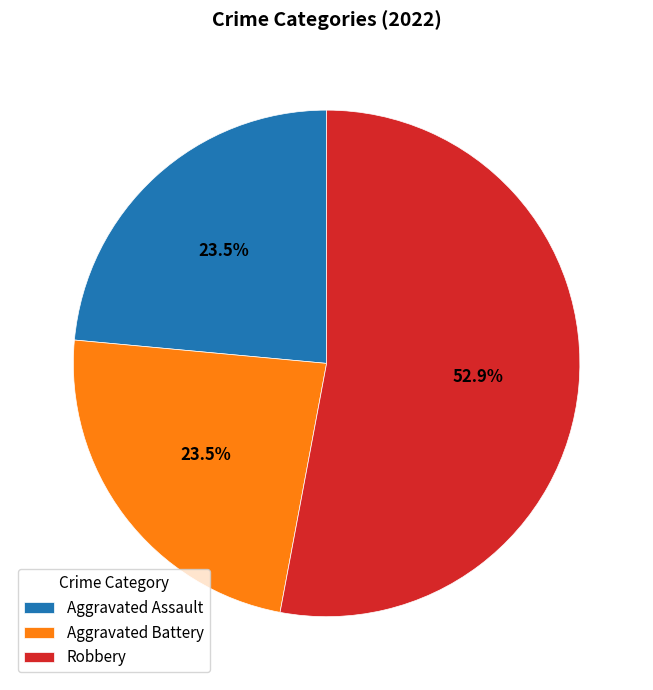

What is the ratio of the value at Robbery to the value at Aggravated Assault?

2.3